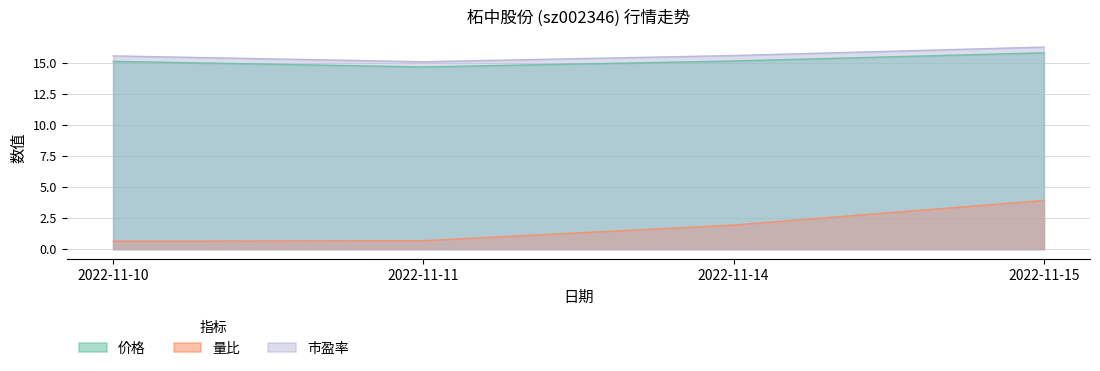

True or false: 市盈率 and 量比 intersect in this chart.

False